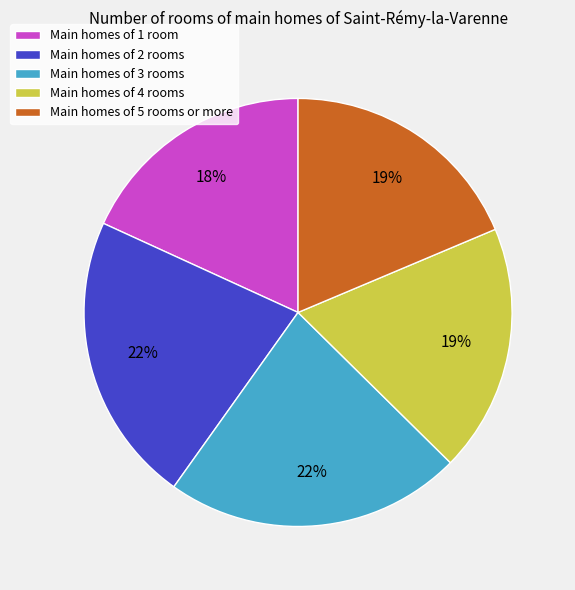

To the nearest percent, what is the average slice percentage?

20%